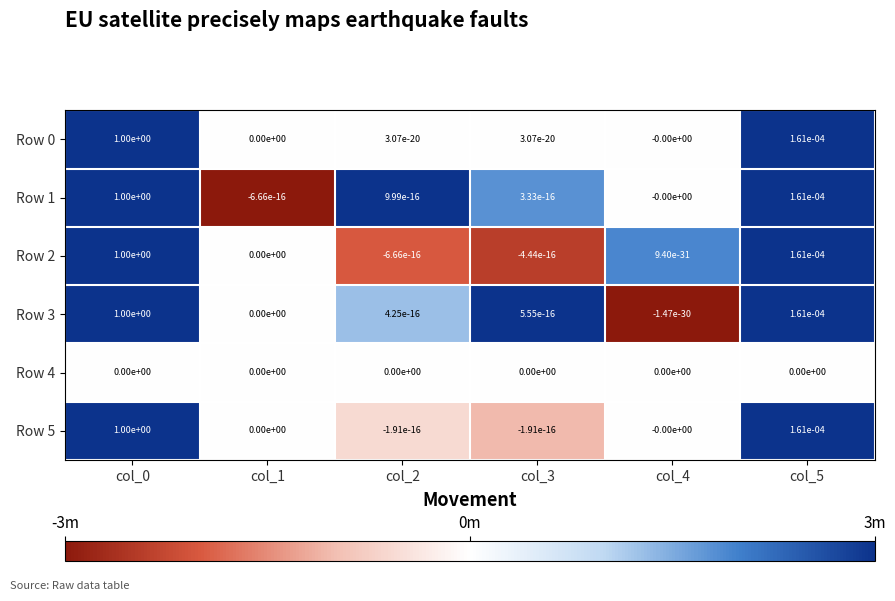

Is it true that Row 5 equals 0.0 at col_5?

True